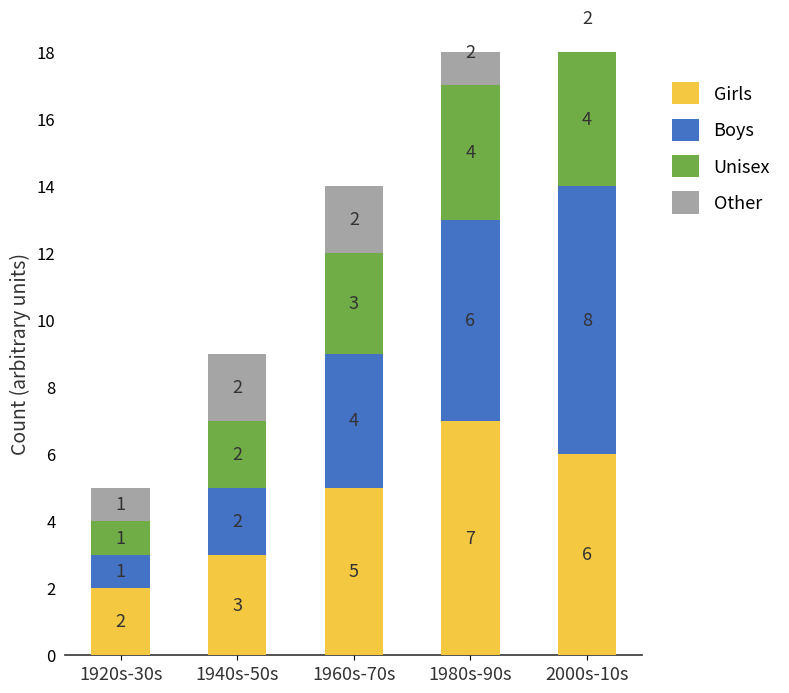

What are all the series names shown in the legend?

Girls, Boys, Unisex, Other